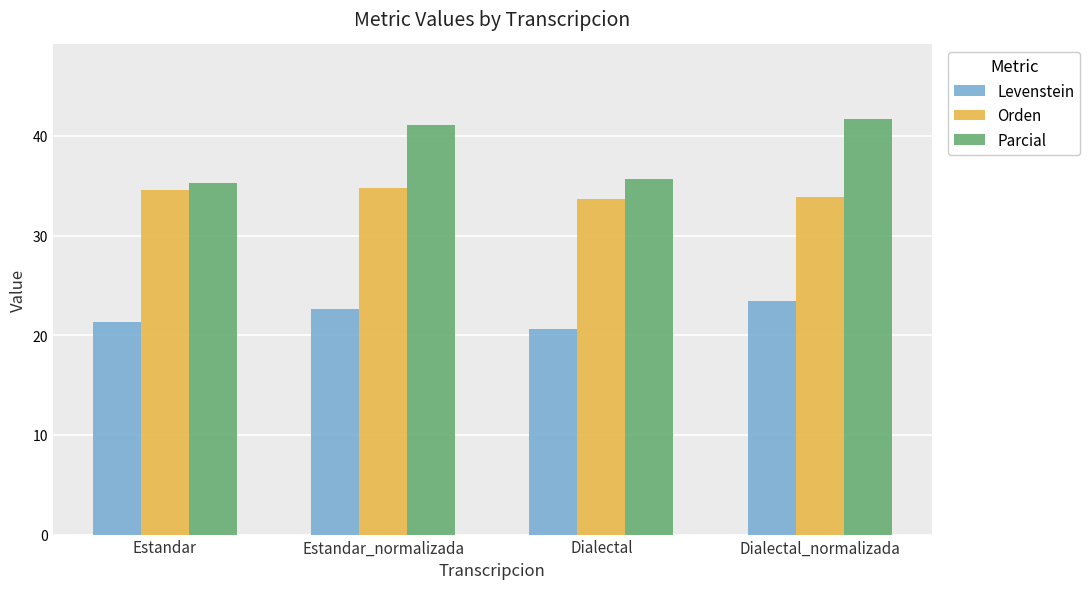

What is the maximum value shown in the chart?

41.7